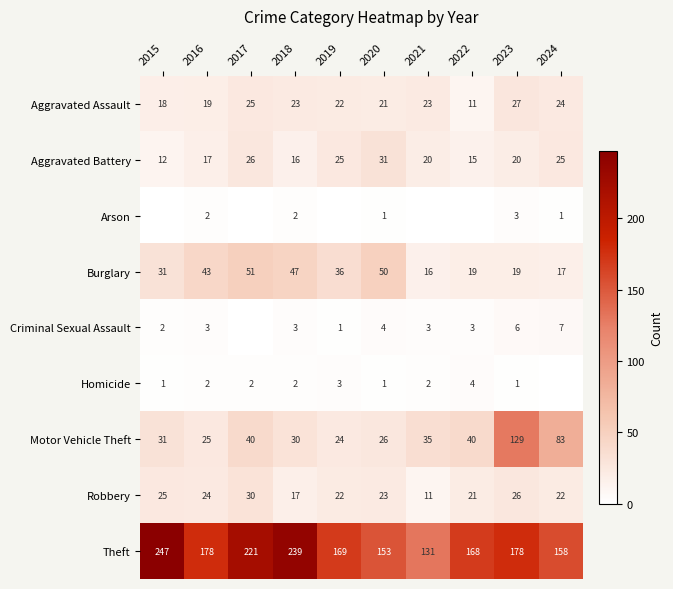

What is the sum of the Homicide values at 2024 and 2015?

1